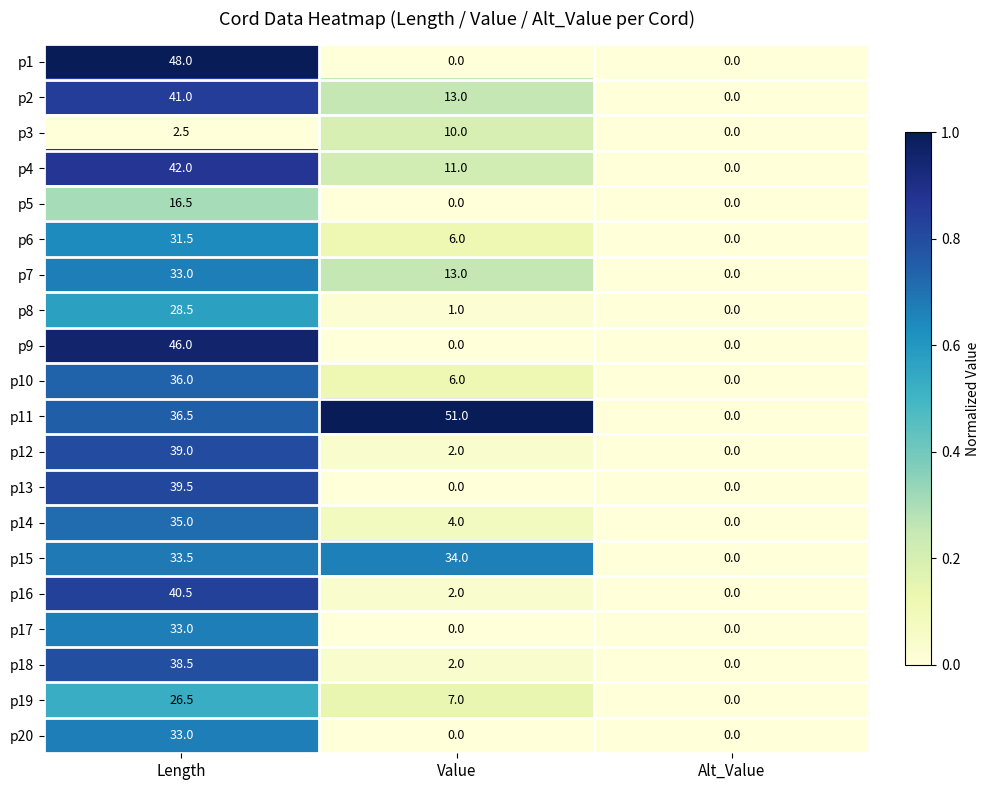

What is the maximum value shown in the chart?

51.0